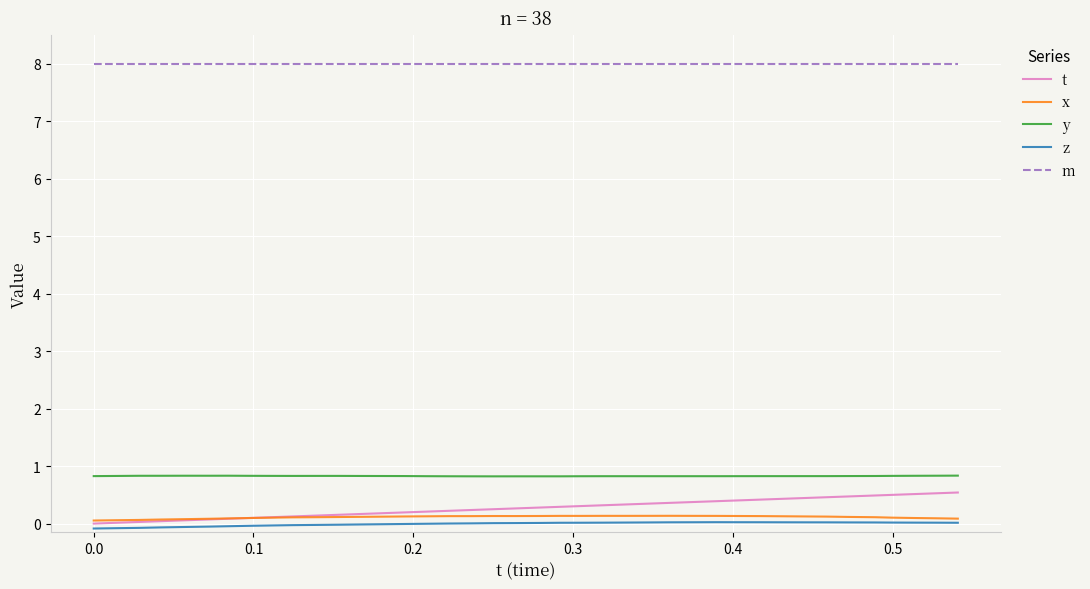

What is the greatest value displayed?

8.0